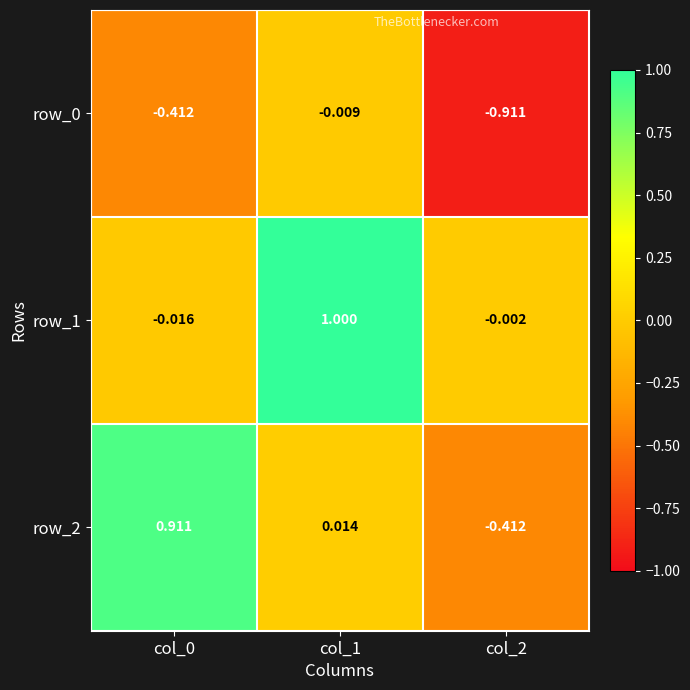

What is the difference between the row_0 values at col_0 and col_1?

0.4